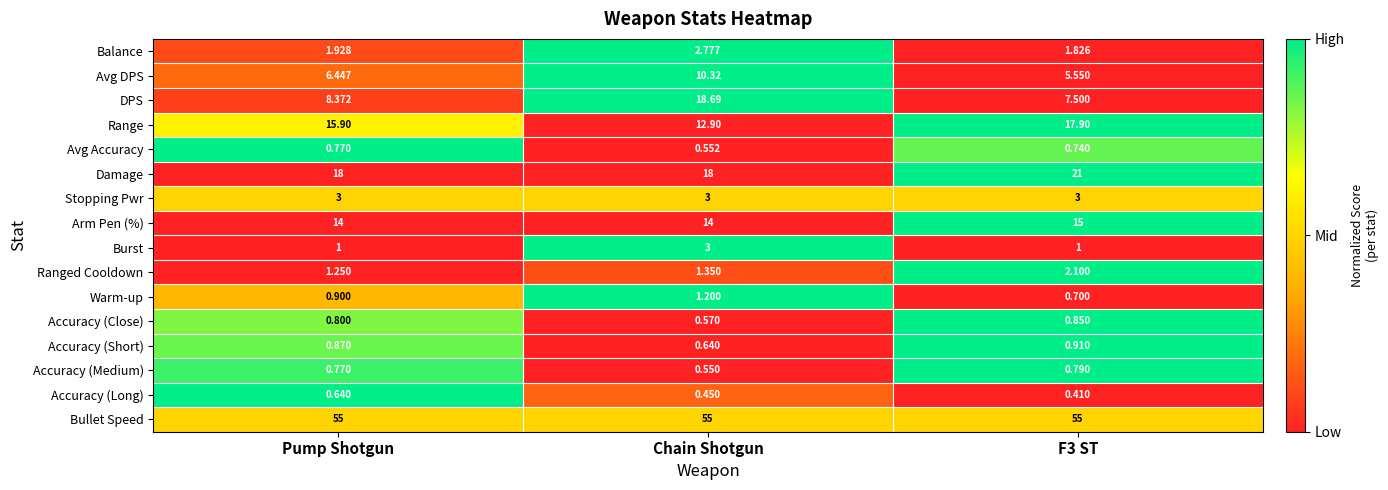

Between Pump Shotgun and F3 ST, which series saw the biggest shift?

Damage